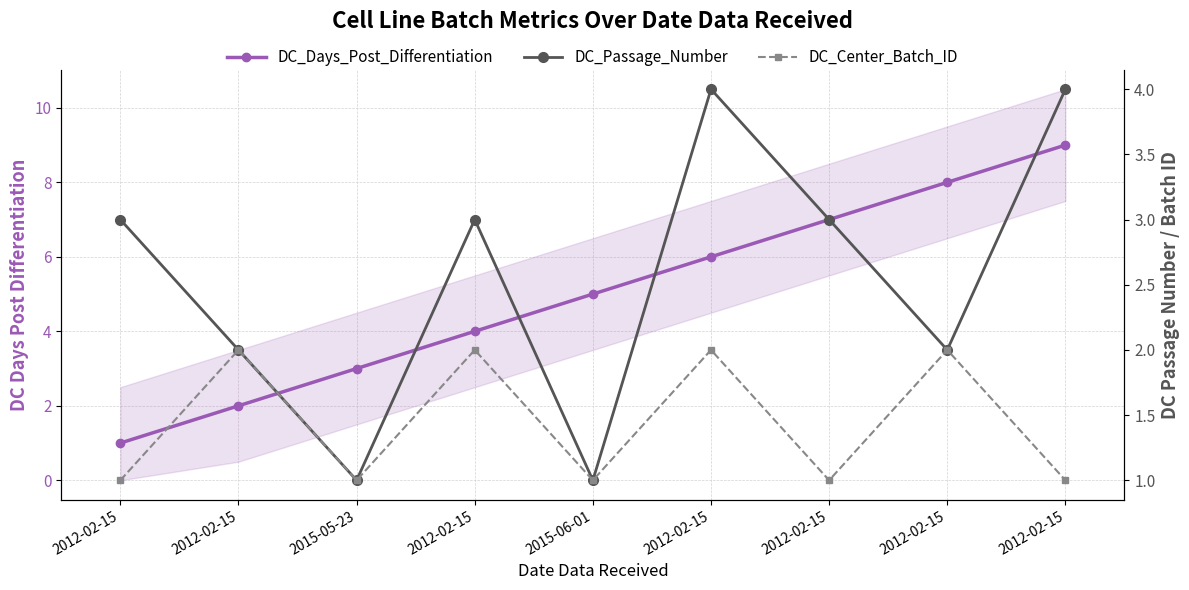

How many series are shown in this chart?

3